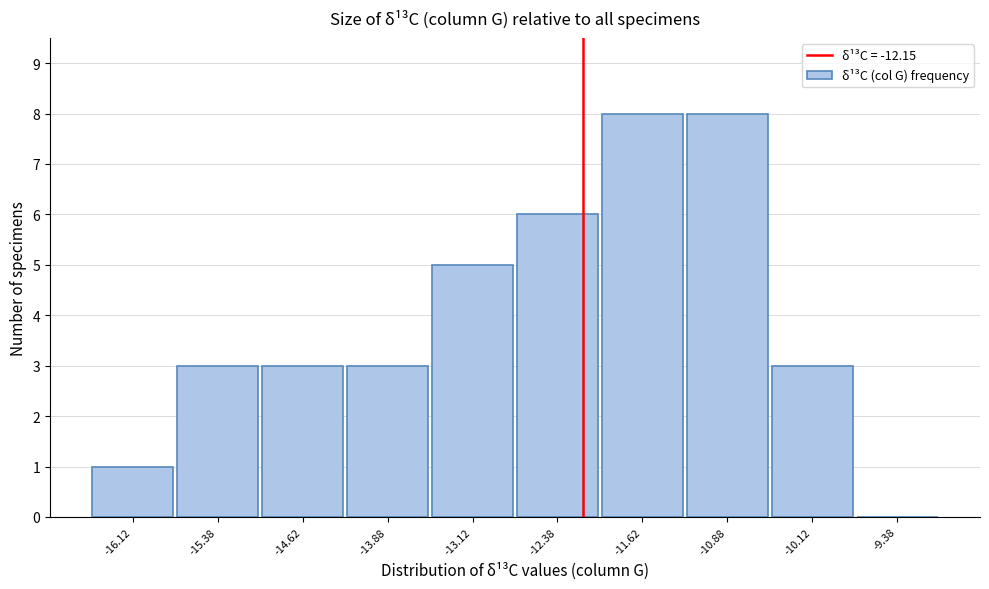

Reading left to right, list every bar in this chart as the range it spans on the x-axis followed by its height. Neither the bar edges nor the heights are printed on the chart, so give them approximately, as read against the axes.

-16.50 to -15.75: 1
-15.75 to -15.00: 3
-15.00 to -14.25: 3
-14.25 to -13.50: 3
-13.50 to -12.75: 5
-12.75 to -12.00: 6
-12.00 to -11.25: 8
-11.25 to -10.50: 8
-10.50 to -9.75: 3
-9.75 to -9.00: 0